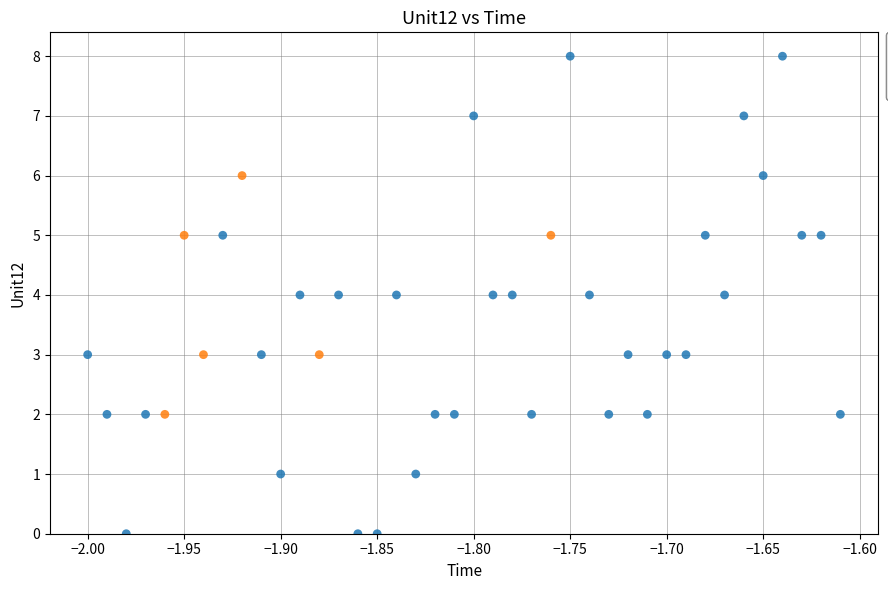

What are all the series names shown in the legend?

0, 1